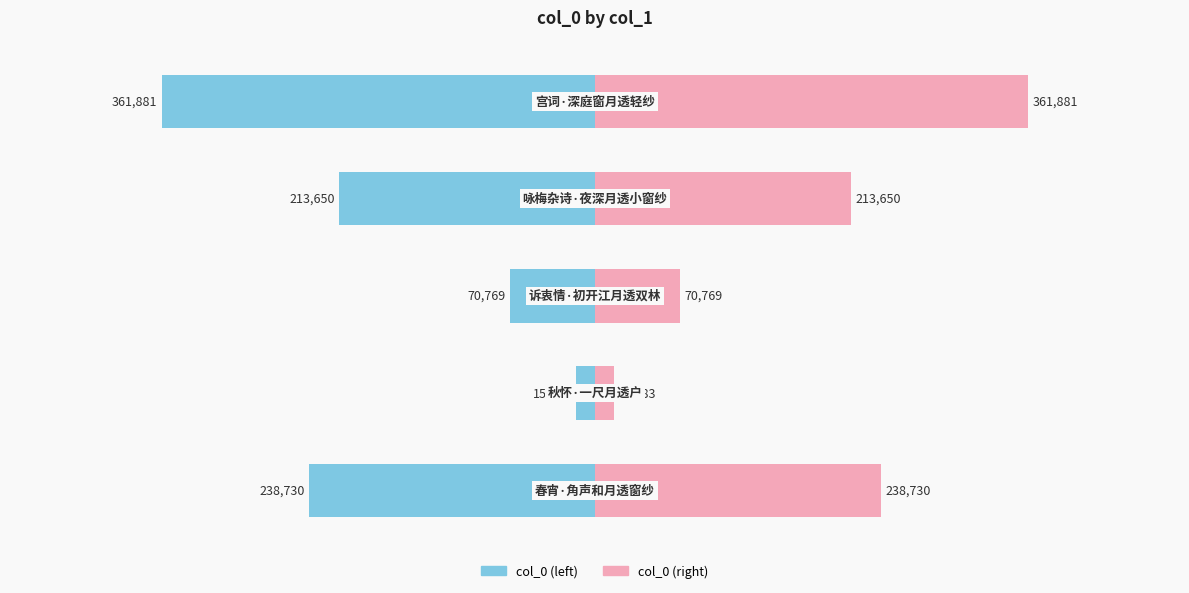

At which category does the chart reach its minimum across all series?

4